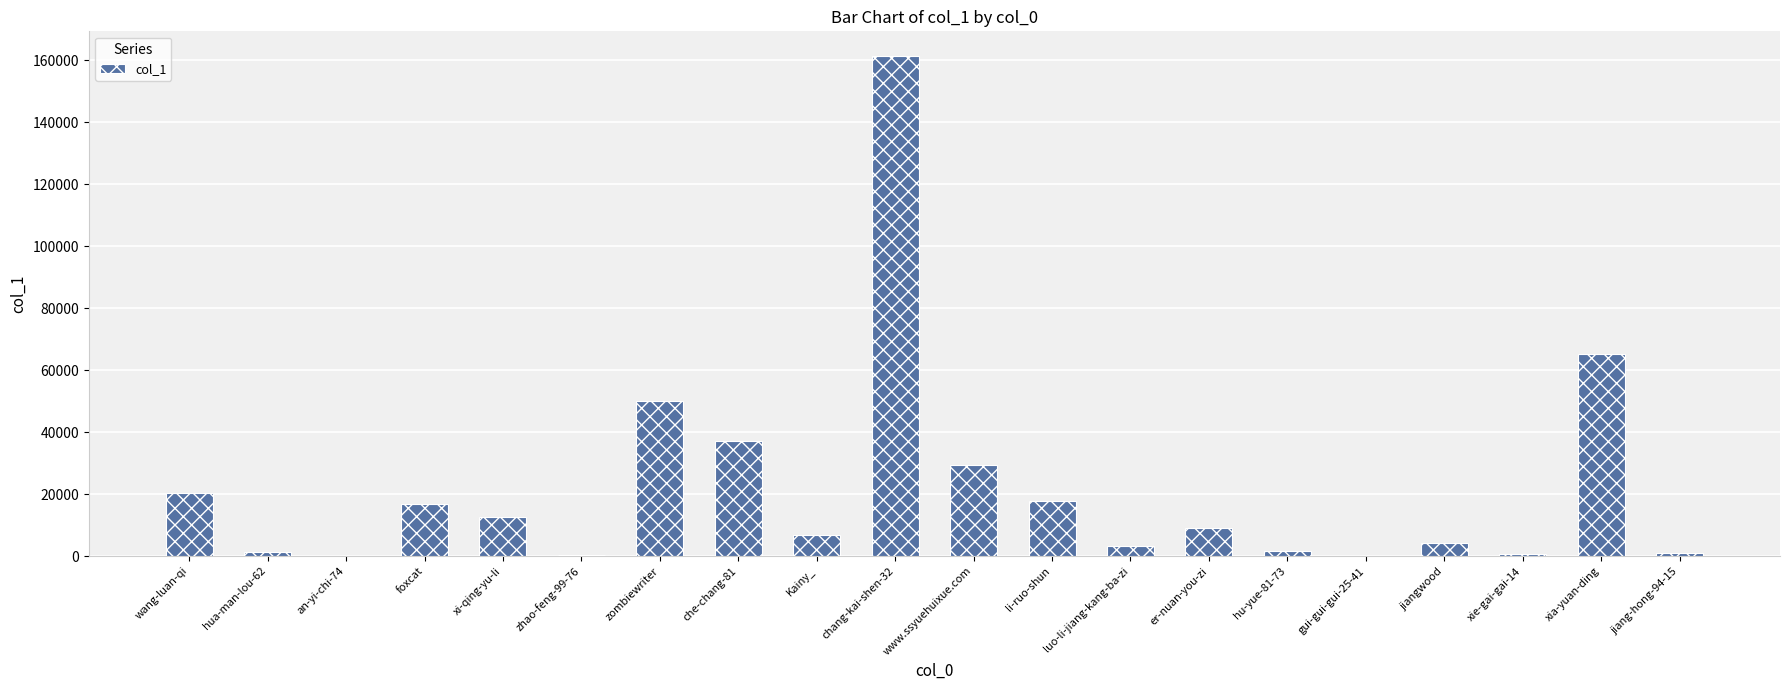

At which label does the data first exceed 9110?

wang-luan-qi